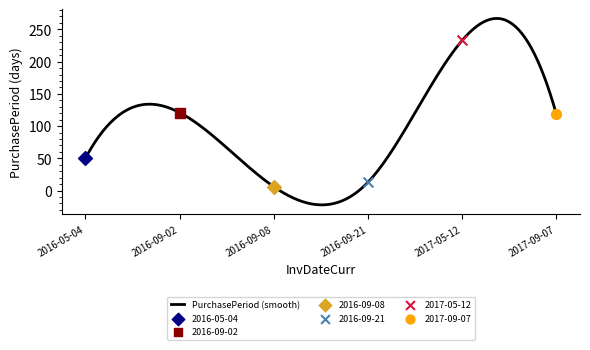

Approximately how many times larger is the value at 2017-05-12 compared to 2016-09-21?

17.9